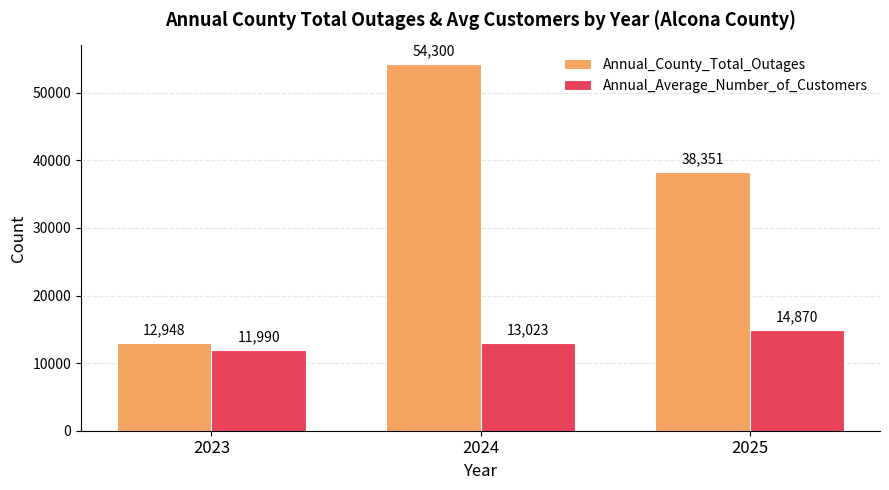

How many bars are there in total?

6